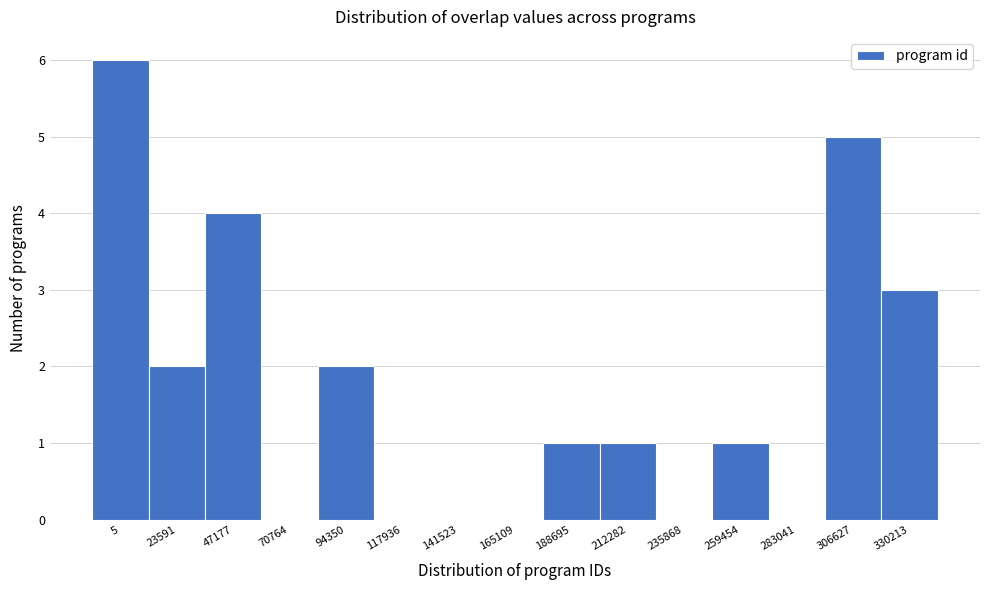

Reading left to right, what are all the values shown in this chart?

5=6	23591=2	47177=4	70764=0	94350=2	117936=0	141523=0	165109=0	188695=1	212282=1	235868=0	259454=1	283041=0	306627=5	330213=3